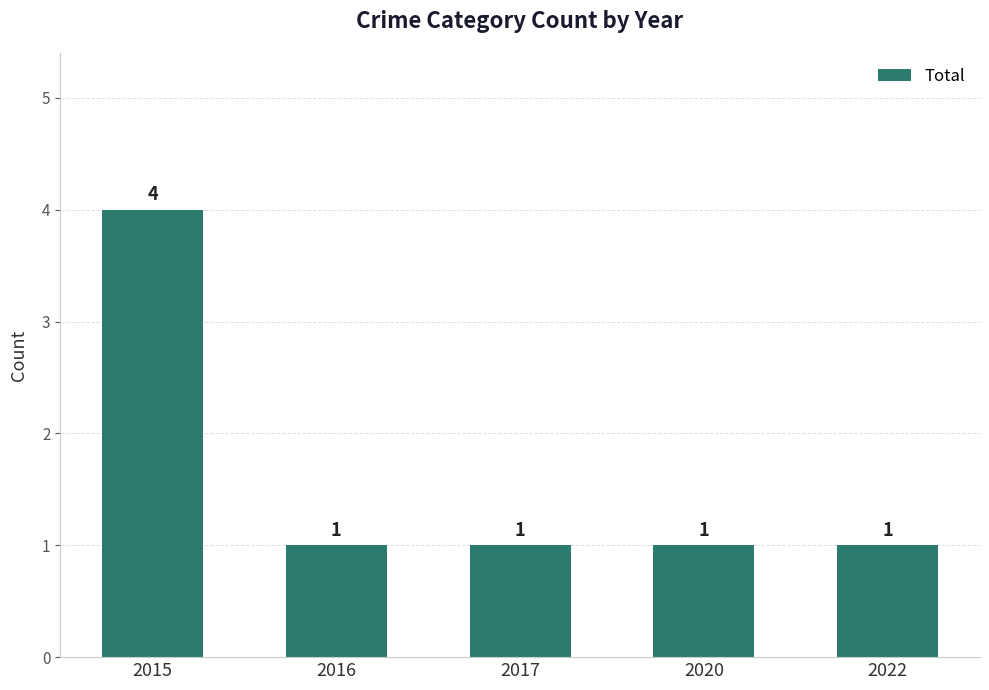

Which has a higher value, 2015 or 2022?

2015